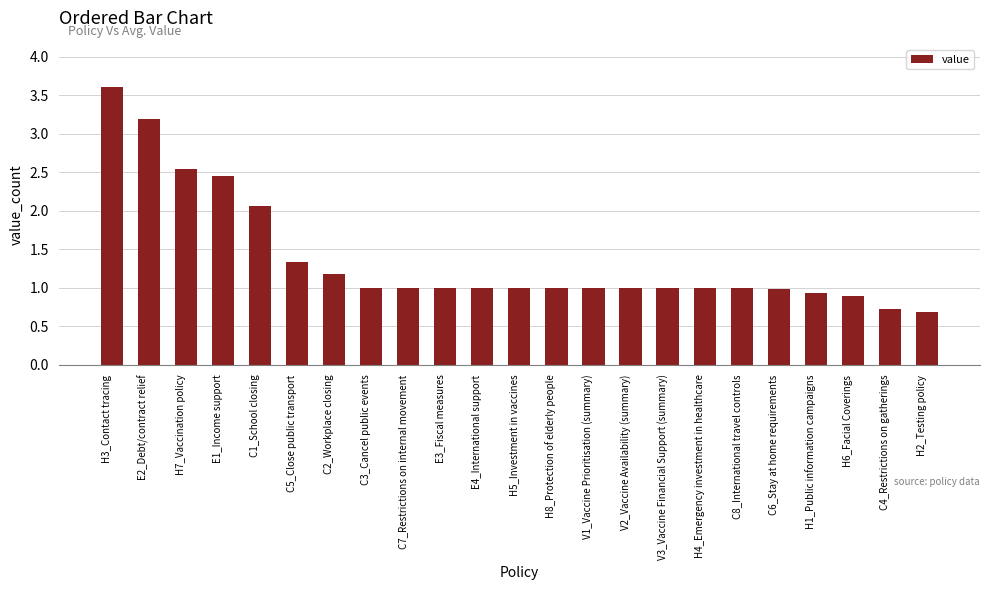

Between E1_Income support and H4_Emergency investment in healthcare, which is larger?

E1_Income support